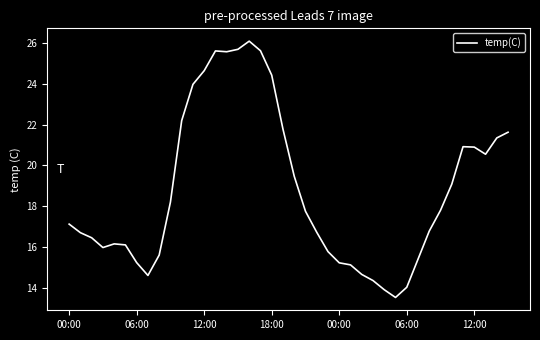

What is the smallest value displayed?

13.5